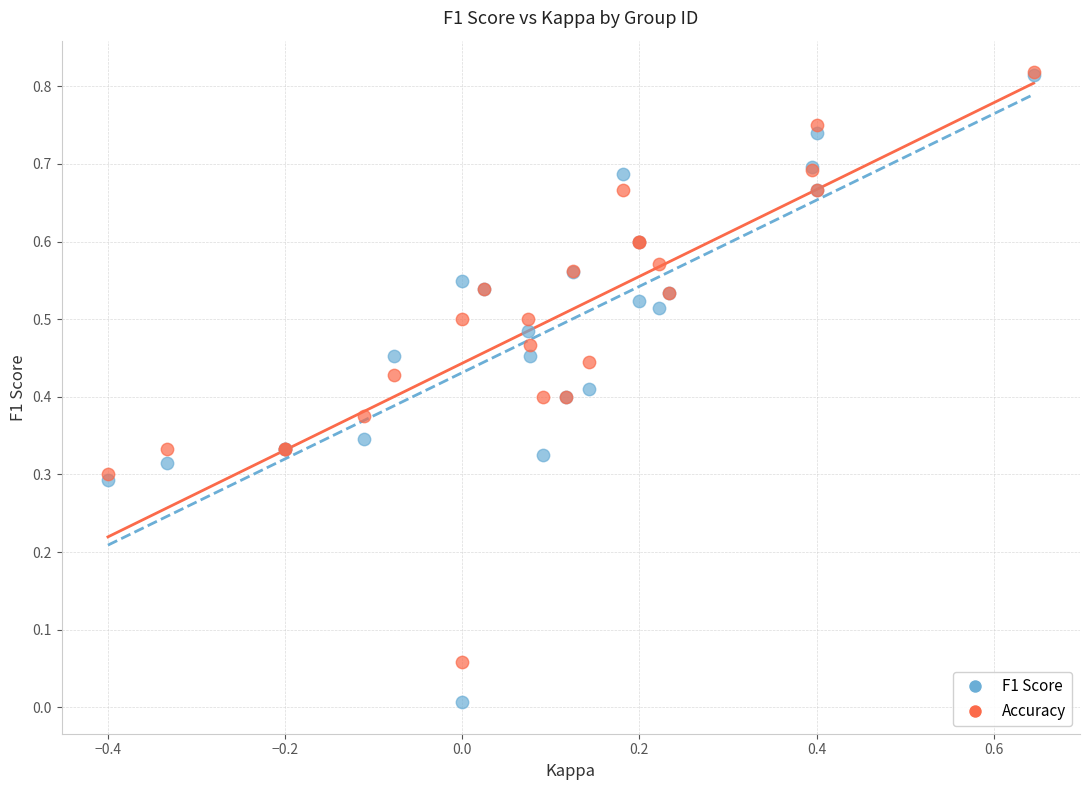

What are all the series names shown in the legend?

F1 Score, Accuracy